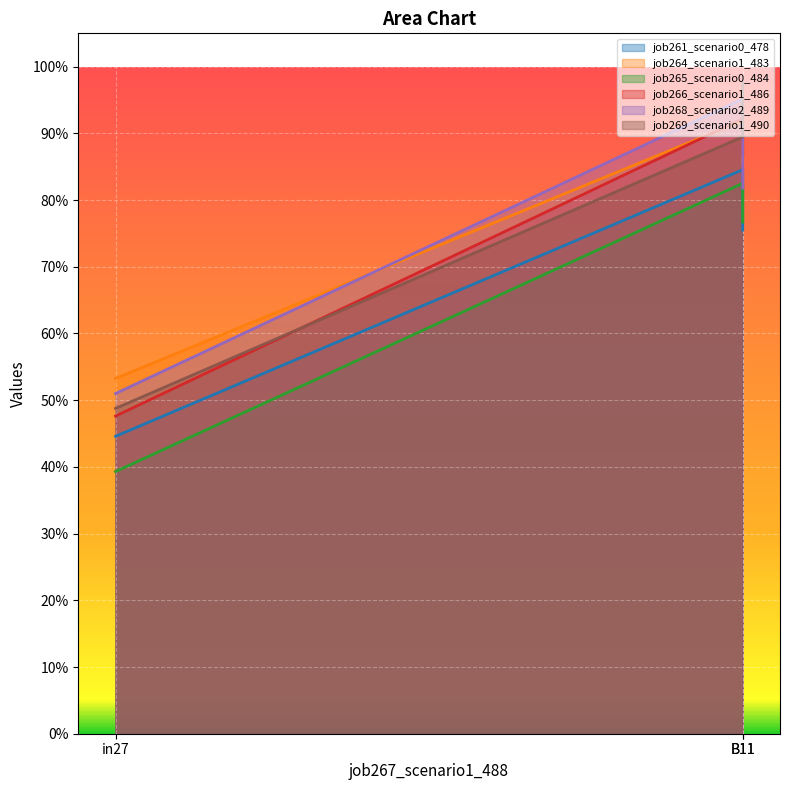

How many lines are shown in the chart?

6